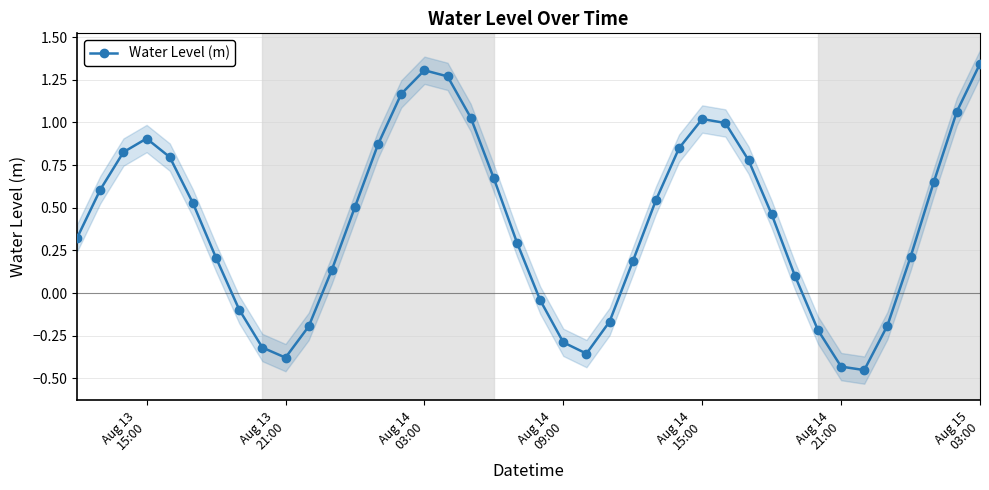

Is this an area chart (filled region under the line)?

No